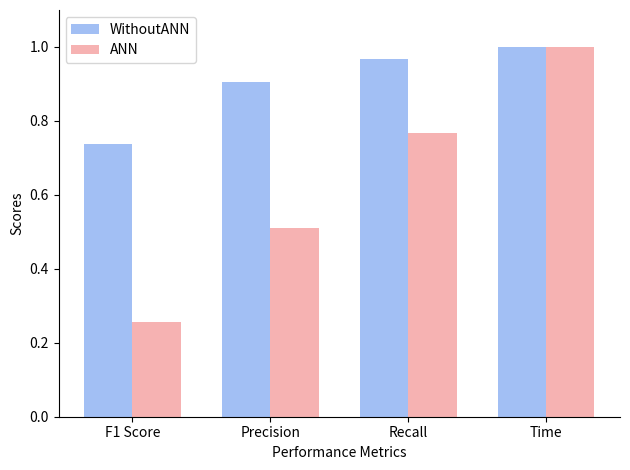

Rank the categories by ANN value from highest to lowest.

Time, Recall, Precision, F1 Score